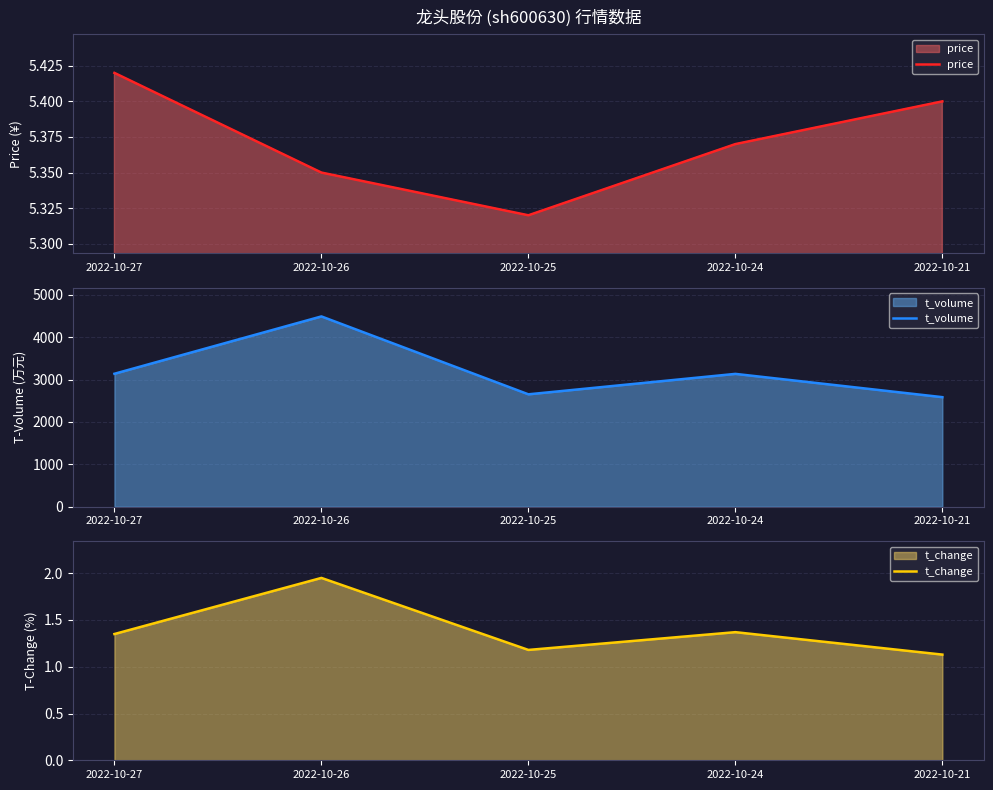

What is the value of the t_volume point at the 3rd from the left?

2651.0